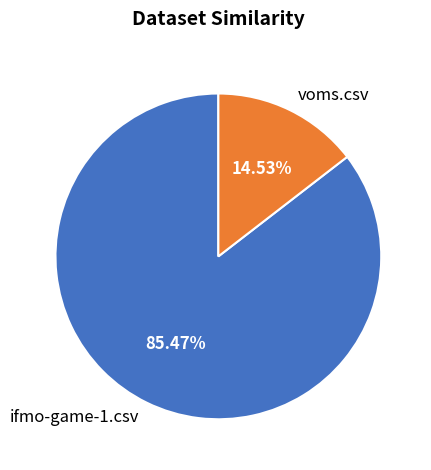

How much of the chart is everything except ifmo-game-1.csv?

14.5%